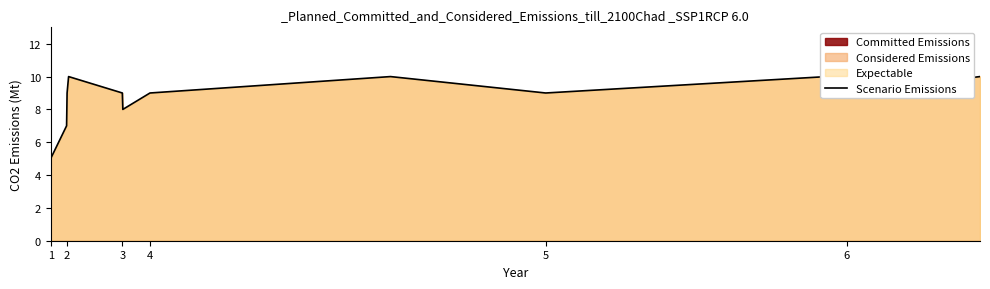

Approximately how many times larger is the value at 3 compared to 4?

1.0